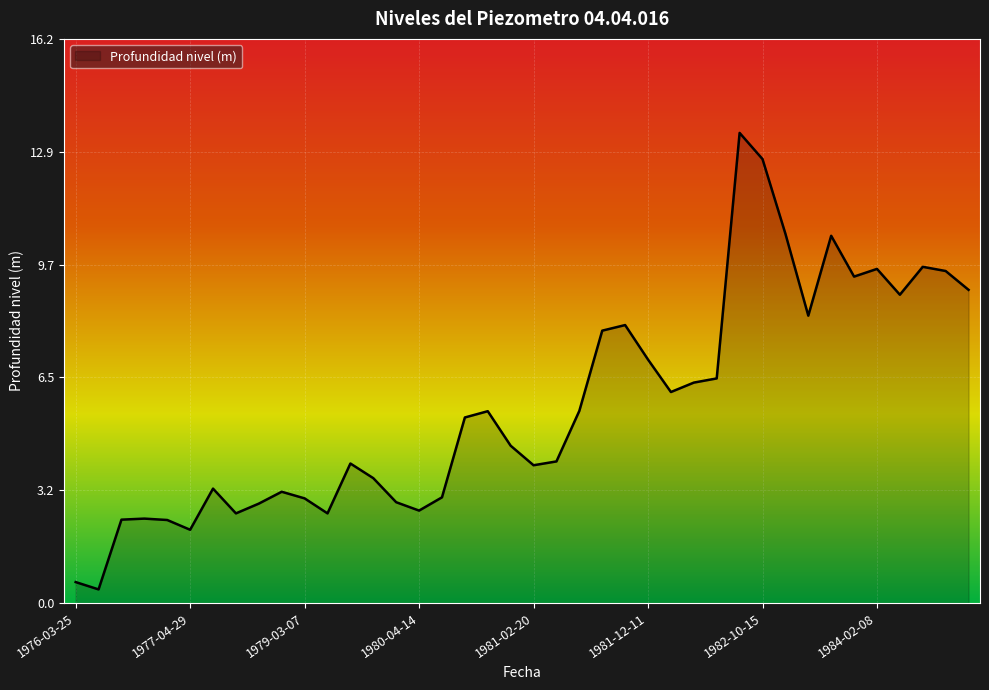

What is the minimum value shown in the chart?

0.4